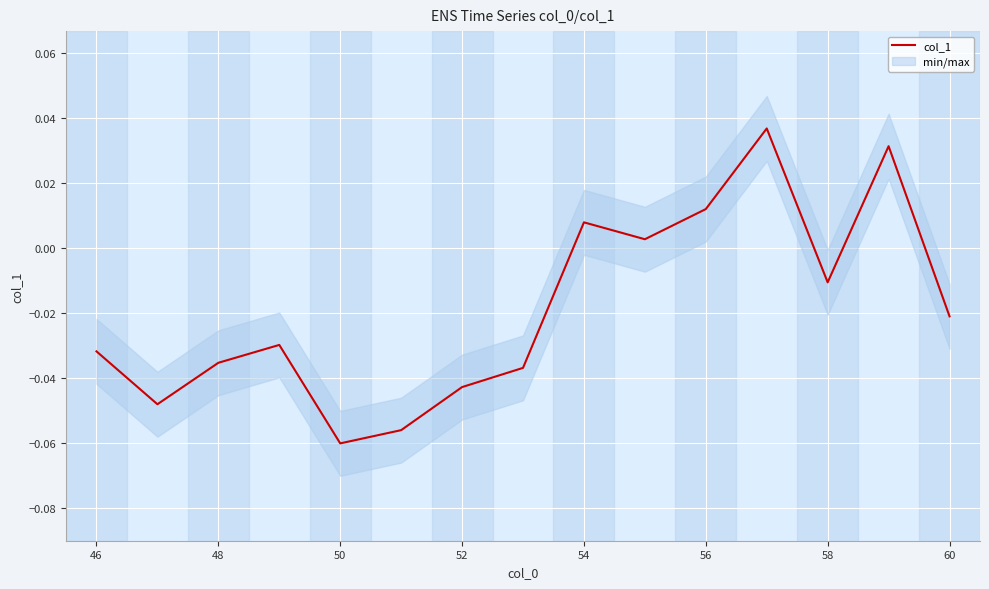

How many lines are shown in the chart?

1